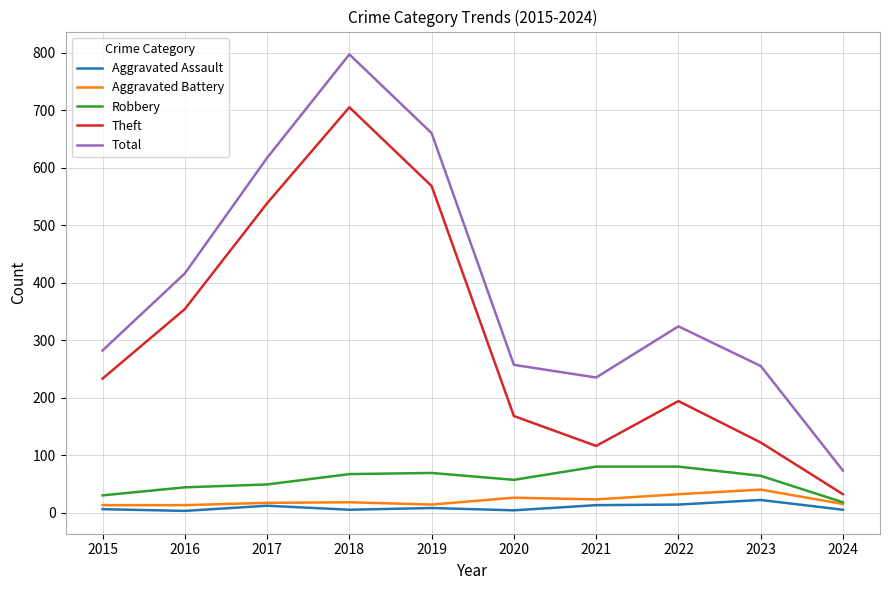

List the series in order of their peak value, highest first.

Total, Theft, Robbery, Aggravated Battery, Aggravated Assault